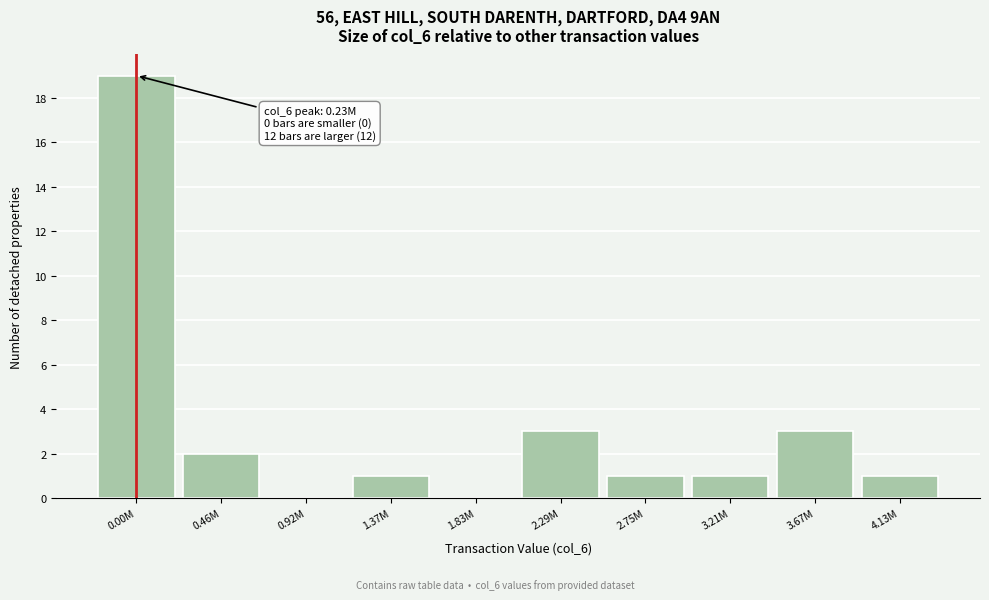

Reading left to right, what are all the values shown in this chart?

0.00M=19	0.46M=2	0.92M=0	1.37M=1	1.83M=0	2.29M=3	2.75M=1	3.21M=1	3.67M=3	4.13M=1